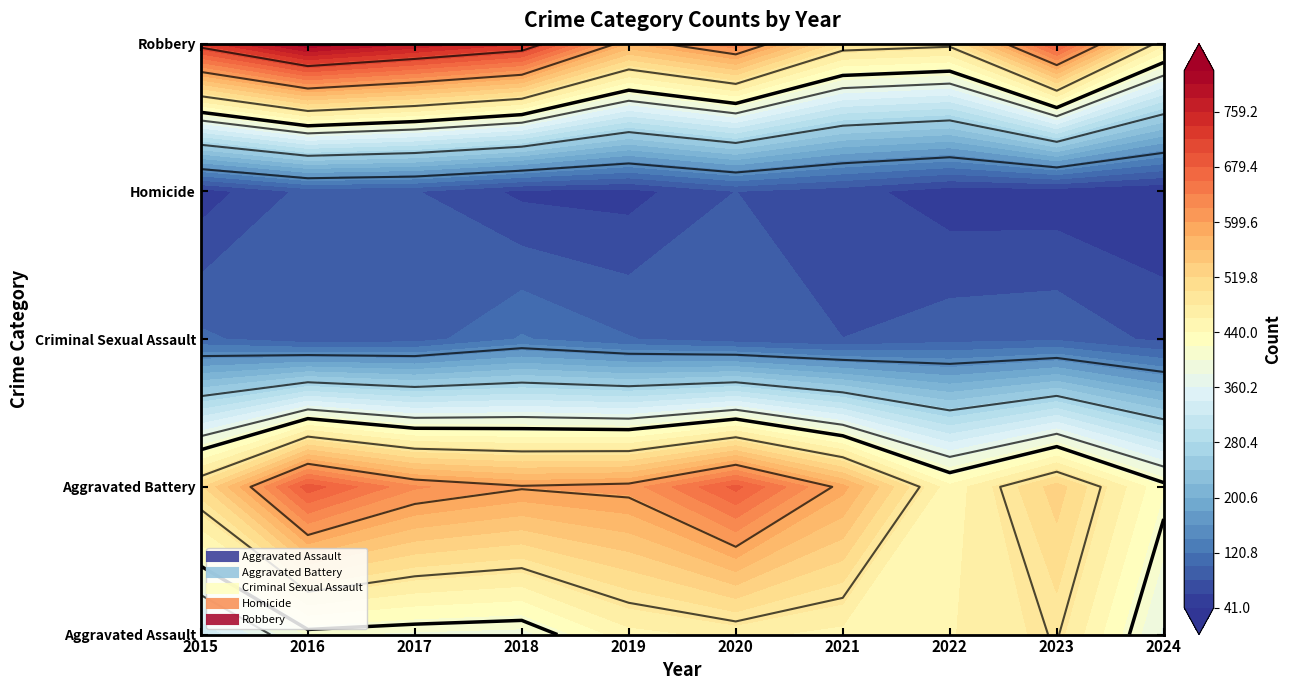

What is the difference between the highest and lowest values at 2020?

605